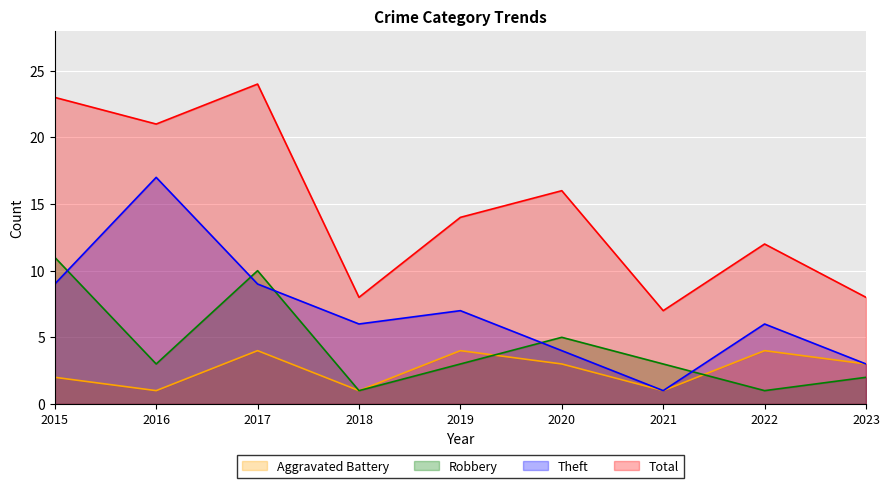

True or false: Aggravated Battery and Total intersect in this chart.

False